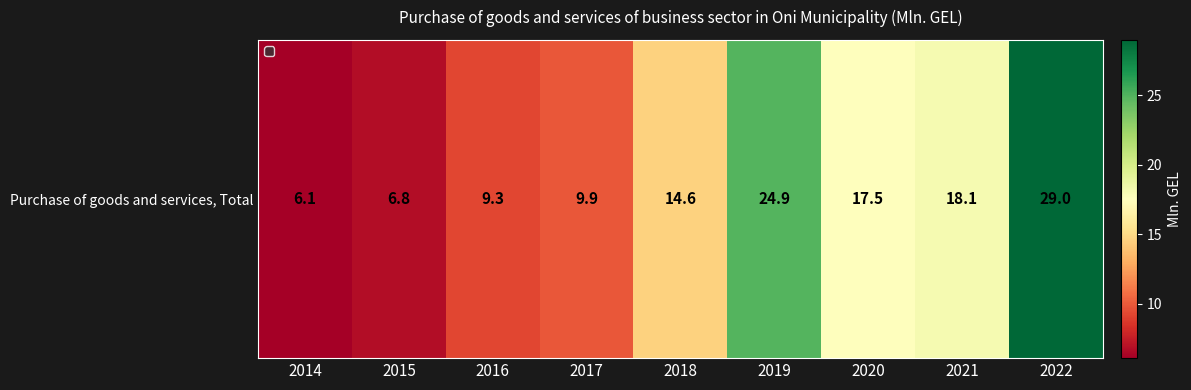

What is the sum of the values at 2019 and 2022?

53.9